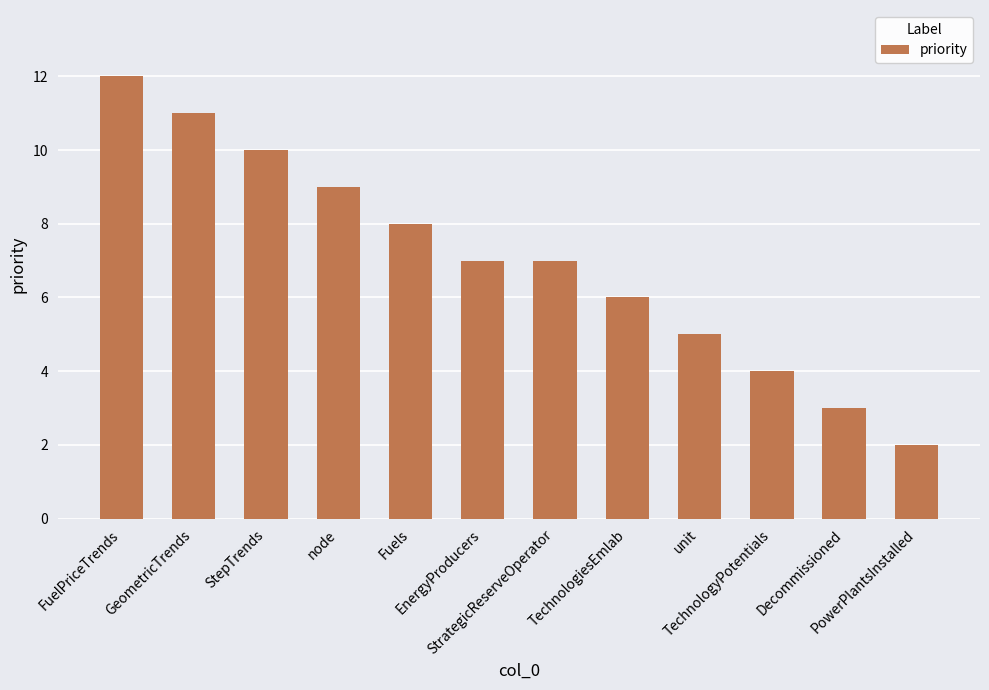

What is the label of the 5th bar from the right?

TechnologiesEmlab